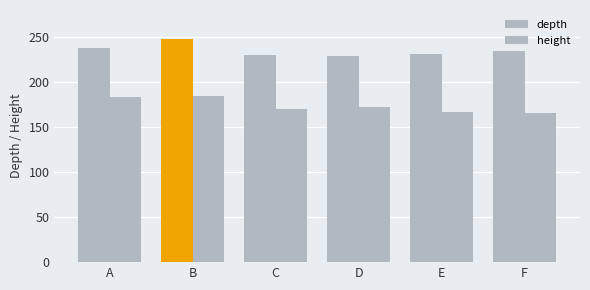

Reading left to right, what are all the values shown in this chart?

depth: 237.7	247.3	230.3	228.6	231.3	234.9
height: 183.3	184.2	169.6	172.3	166.9	165.3